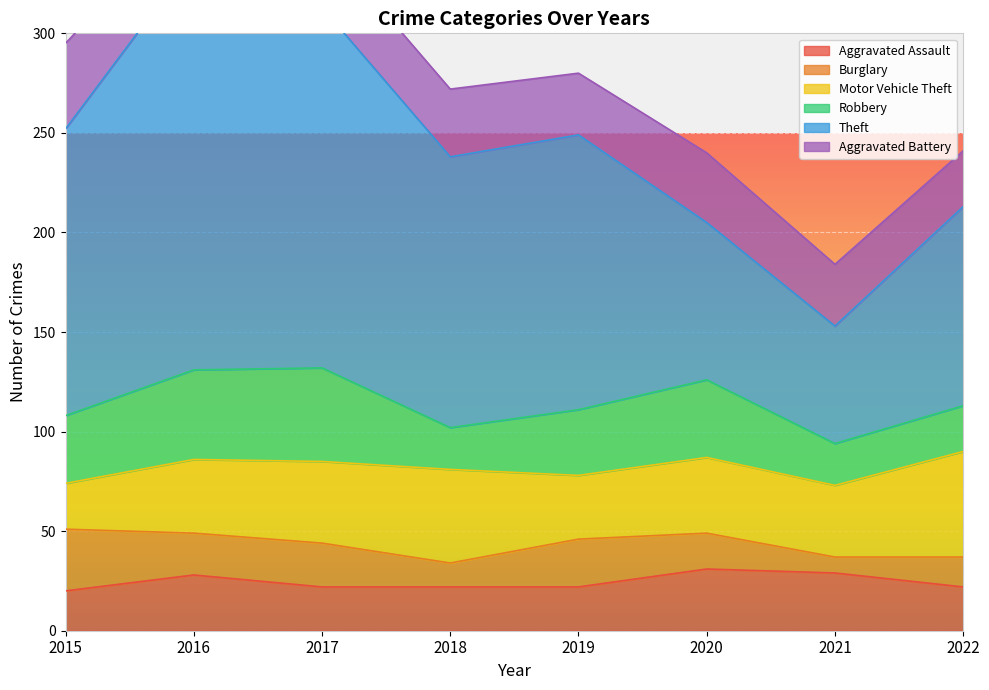

True or false: Aggravated Battery and Motor Vehicle Theft cross at least once.

True